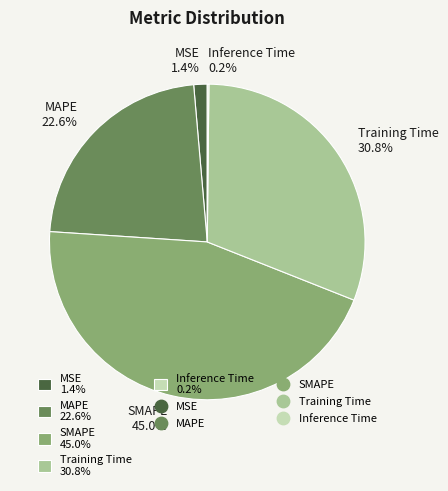

Approximately how many times larger is the value at MAPE 22.6% compared to SMAPE 45.0%?

0.5